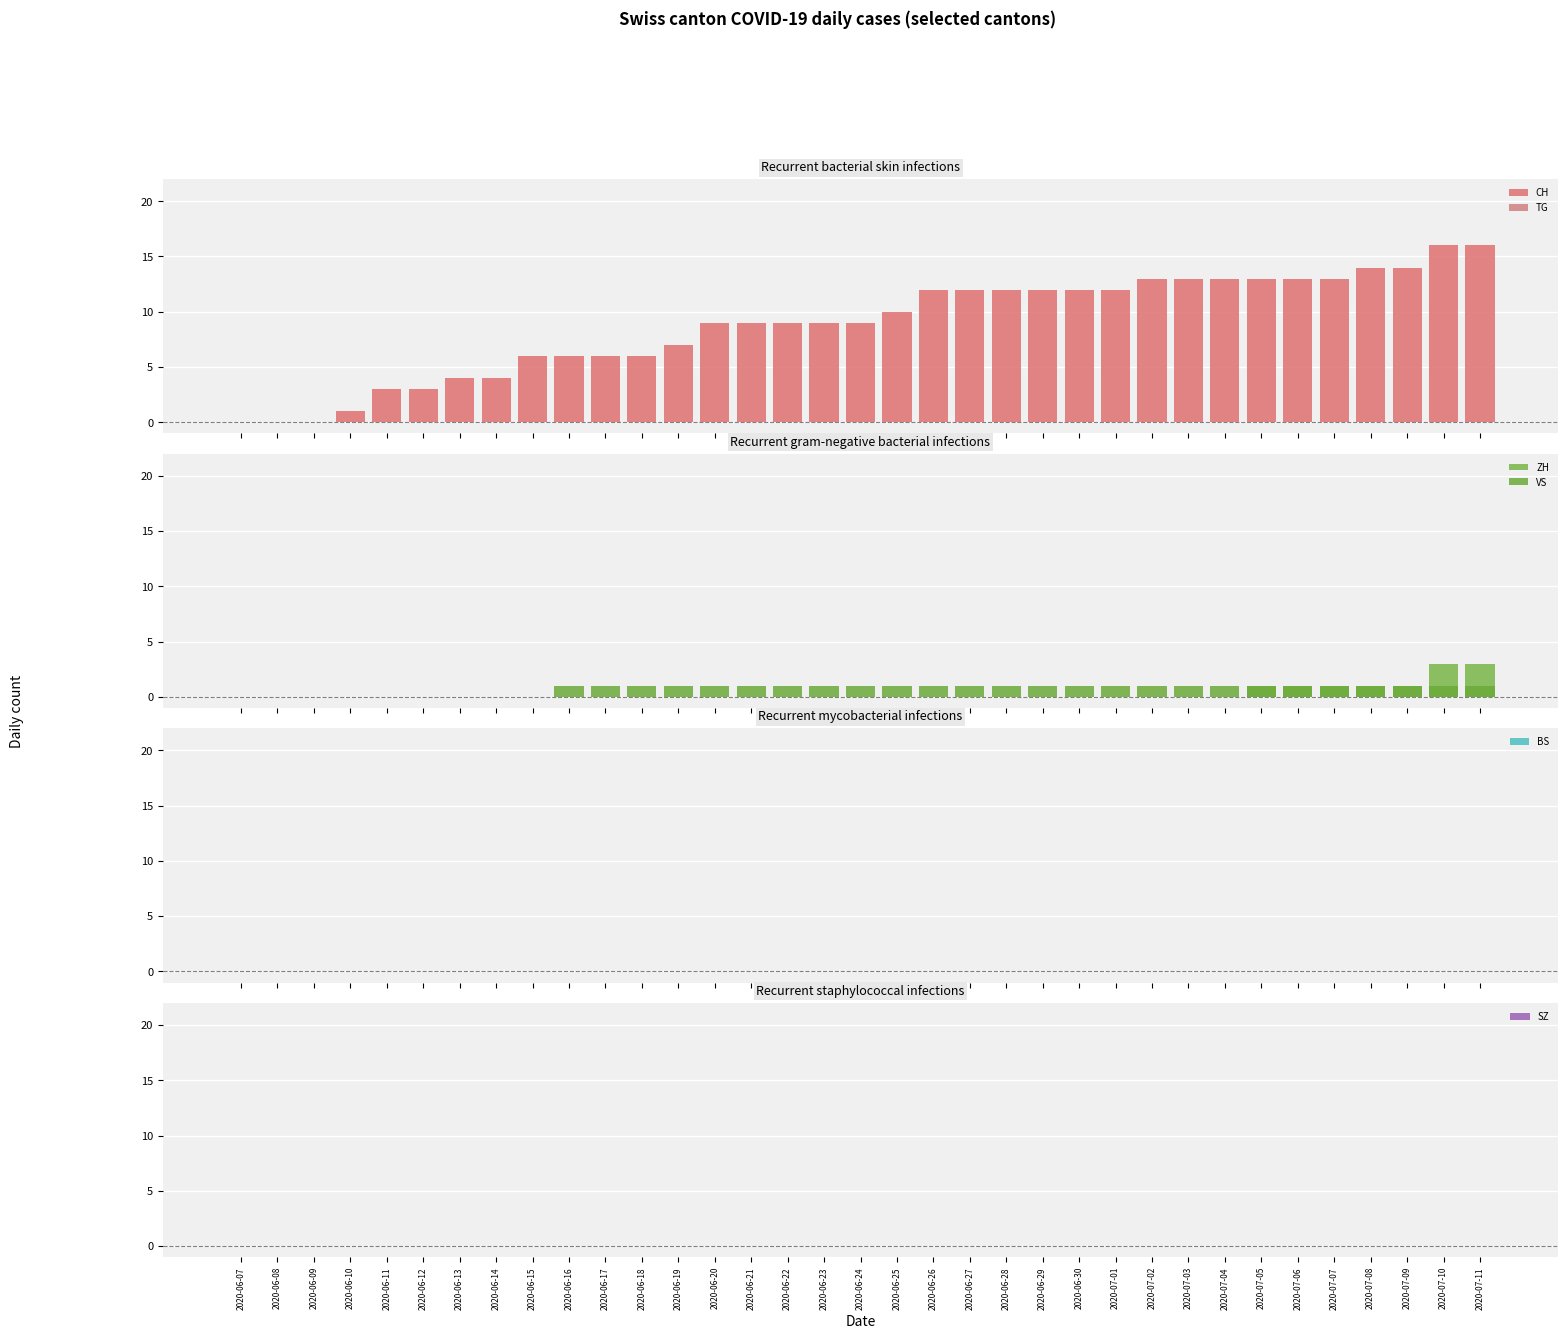

Reading left to right, extract all data points from this chart.

CH: 2020-06-07=0	2020-06-08=0	2020-06-09=0	2020-06-10=1	2020-06-11=3	2020-06-12=3	2020-06-13=4	2020-06-14=4	2020-06-15=6	2020-06-16=6	2020-06-17=6	2020-06-18=6	2020-06-19=7	2020-06-20=9	2020-06-21=9	2020-06-22=9	2020-06-23=9	2020-06-24=9	2020-06-25=10	2020-06-26=12	2020-06-27=12	2020-06-28=12	2020-06-29=12	2020-06-30=12	2020-07-01=12	2020-07-02=13	2020-07-03=13	2020-07-04=13	2020-07-05=13	2020-07-06=13	2020-07-07=13	2020-07-08=14	2020-07-09=14	2020-07-10=16	2020-07-11=16
TG: 2020-06-07=0	2020-06-08=0	2020-06-09=0	2020-06-10=0	2020-06-11=0	2020-06-12=0	2020-06-13=0	2020-06-14=0	2020-06-15=0	2020-06-16=0	2020-06-17=0	2020-06-18=0	2020-06-19=0	2020-06-20=0	2020-06-21=0	2020-06-22=0	2020-06-23=0	2020-06-24=0	2020-06-25=0	2020-06-26=0	2020-06-27=0	2020-06-28=0	2020-06-29=0	2020-06-30=0	2020-07-01=0	2020-07-02=0	2020-07-03=0	2020-07-04=0	2020-07-05=0	2020-07-06=0	2020-07-07=0	2020-07-08=0	2020-07-09=0	2020-07-10=0	2020-07-11=0
ZH: 2020-06-07=0	2020-06-08=0	2020-06-09=0	2020-06-10=0	2020-06-11=0	2020-06-12=0	2020-06-13=0	2020-06-14=0	2020-06-15=0	2020-06-16=0	2020-06-17=0	2020-06-18=0	2020-06-19=0	2020-06-20=0	2020-06-21=0	2020-06-22=0	2020-06-23=0	2020-06-24=0	2020-06-25=0	2020-06-26=0	2020-06-27=0	2020-06-28=0	2020-06-29=0	2020-06-30=0	2020-07-01=0	2020-07-02=0	2020-07-03=0	2020-07-04=0	2020-07-05=1	2020-07-06=1	2020-07-07=1	2020-07-08=1	2020-07-09=1	2020-07-10=3	2020-07-11=3
VS: 2020-06-07=0	2020-06-08=0	2020-06-09=0	2020-06-10=0	2020-06-11=0	2020-06-12=0	2020-06-13=0	2020-06-14=0	2020-06-15=0	2020-06-16=1	2020-06-17=1	2020-06-18=1	2020-06-19=1	2020-06-20=1	2020-06-21=1	2020-06-22=1	2020-06-23=1	2020-06-24=1	2020-06-25=1	2020-06-26=1	2020-06-27=1	2020-06-28=1	2020-06-29=1	2020-06-30=1	2020-07-01=1	2020-07-02=1	2020-07-03=1	2020-07-04=1	2020-07-05=1	2020-07-06=1	2020-07-07=1	2020-07-08=1	2020-07-09=1	2020-07-10=1	2020-07-11=1
BS: 2020-06-07=0	2020-06-08=0	2020-06-09=0	2020-06-10=0	2020-06-11=0	2020-06-12=0	2020-06-13=0	2020-06-14=0	2020-06-15=0	2020-06-16=0	2020-06-17=0	2020-06-18=0	2020-06-19=0	2020-06-20=0	2020-06-21=0	2020-06-22=0	2020-06-23=0	2020-06-24=0	2020-06-25=0	2020-06-26=0	2020-06-27=0	2020-06-28=0	2020-06-29=0	2020-06-30=0	2020-07-01=0	2020-07-02=0	2020-07-03=0	2020-07-04=0	2020-07-05=0	2020-07-06=0	2020-07-07=0	2020-07-08=0	2020-07-09=0	2020-07-10=0	2020-07-11=0
SZ: 2020-06-07=0	2020-06-08=0	2020-06-09=0	2020-06-10=0	2020-06-11=0	2020-06-12=0	2020-06-13=0	2020-06-14=0	2020-06-15=0	2020-06-16=0	2020-06-17=0	2020-06-18=0	2020-06-19=0	2020-06-20=0	2020-06-21=0	2020-06-22=0	2020-06-23=0	2020-06-24=0	2020-06-25=0	2020-06-26=0	2020-06-27=0	2020-06-28=0	2020-06-29=0	2020-06-30=0	2020-07-01=0	2020-07-02=0	2020-07-03=0	2020-07-04=0	2020-07-05=0	2020-07-06=0	2020-07-07=0	2020-07-08=0	2020-07-09=0	2020-07-10=0	2020-07-11=0